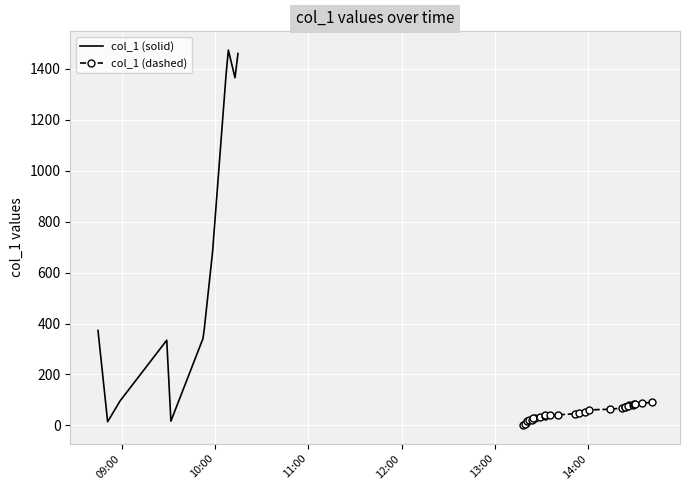

What is the sum of the values at 2019-05-10 14:23:35 and 2019-05-10 13:21:50?

90.6